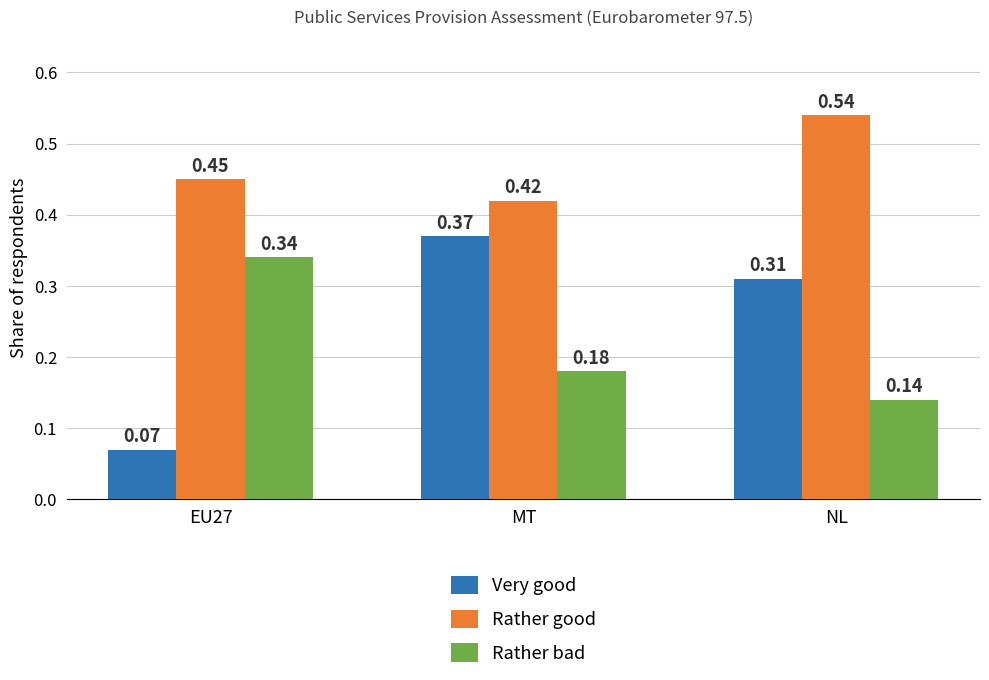

At which label does Rather bad reach its minimum?

NL